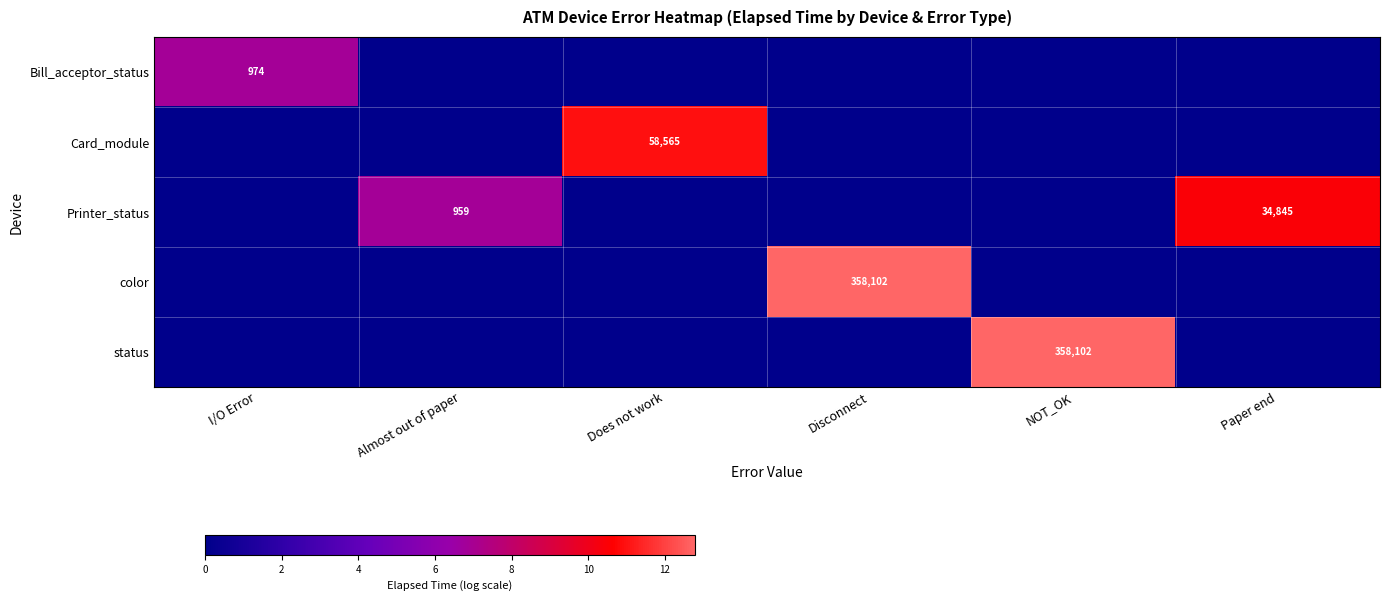

True or false: status has a value of 358102 at NOT_OK.

True